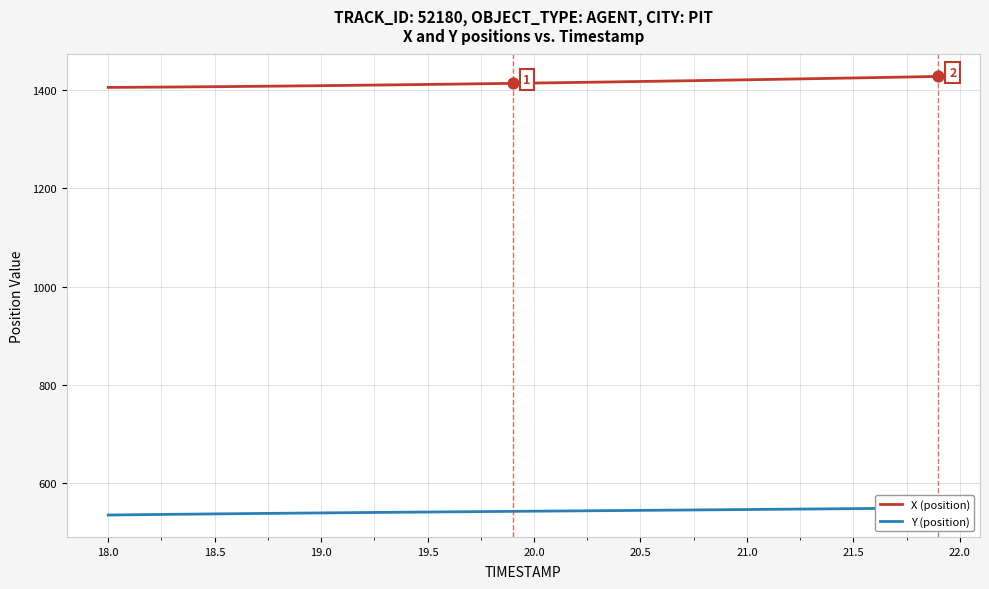

What are all the series names shown in the legend?

X (position), Y (position)